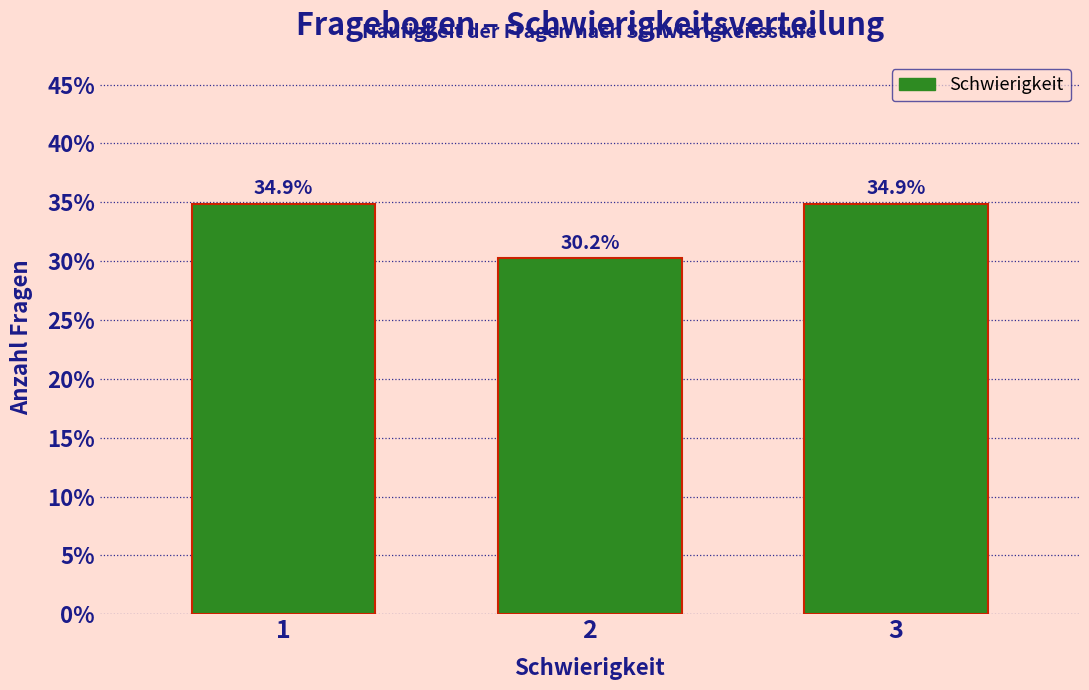

Reading right to left, extract all data points from this chart.

3=34.9	2=30.2	1=34.9